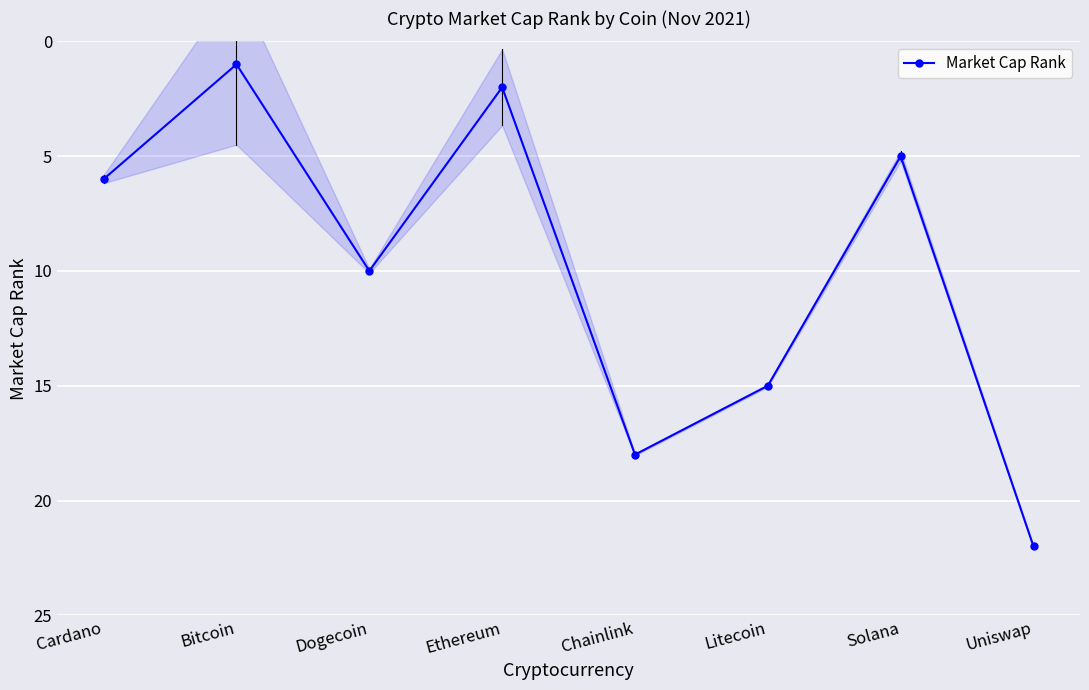

What position from the left is Chainlink?

5